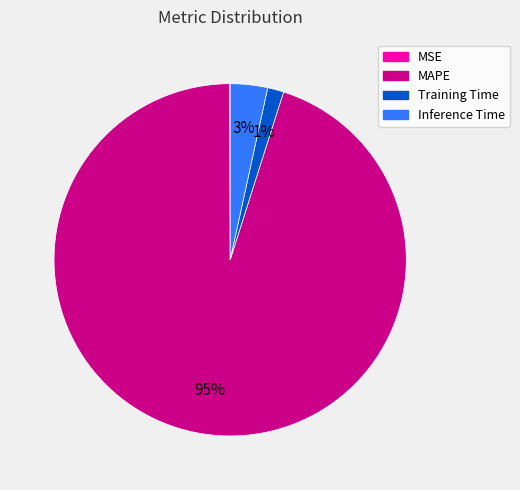

What is the largest slice in the pie chart?

MAPE